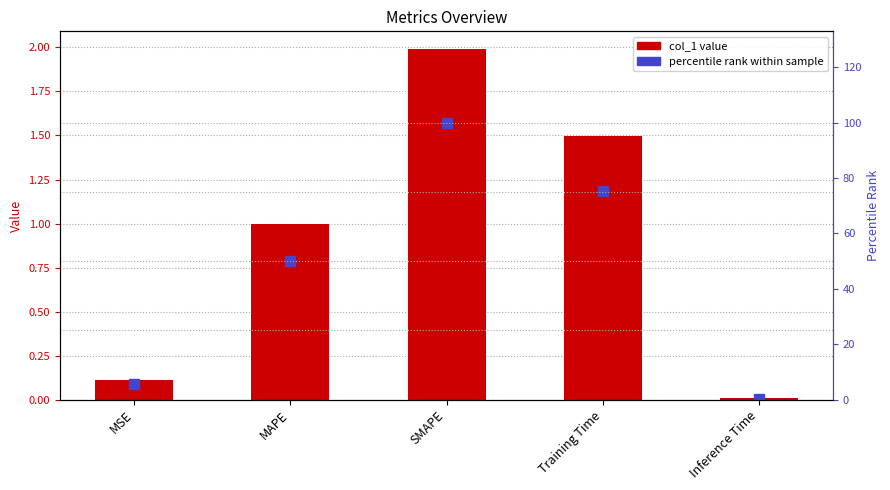

True or false: percentile rank has a value of 82.0 at MAPE.

False